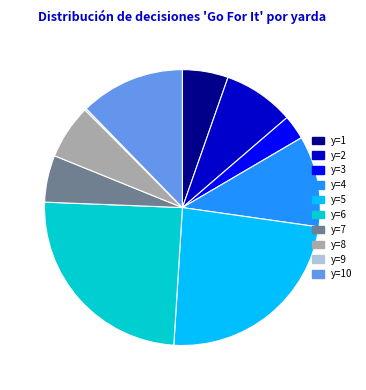

Is it true that y=5 is 33% of the pie?

False